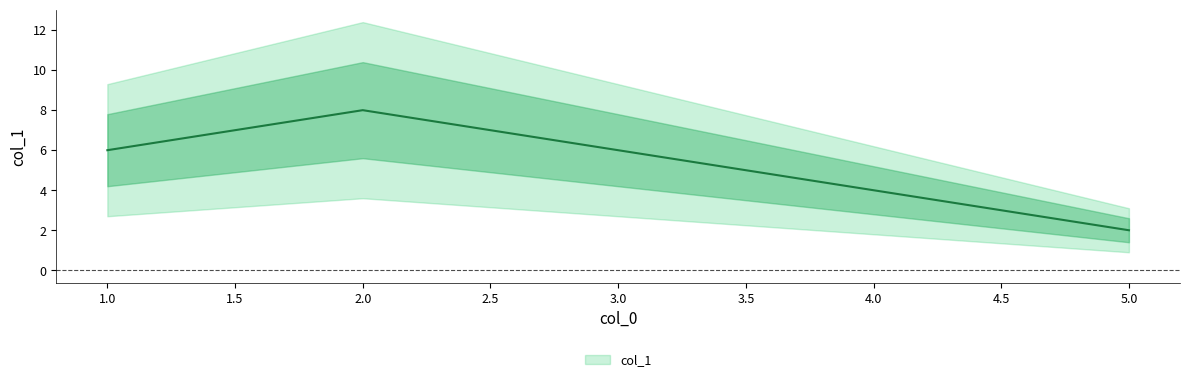

Reading left to right, extract all data points from this chart.

1=6	2=8	3=6	4=4	5=2